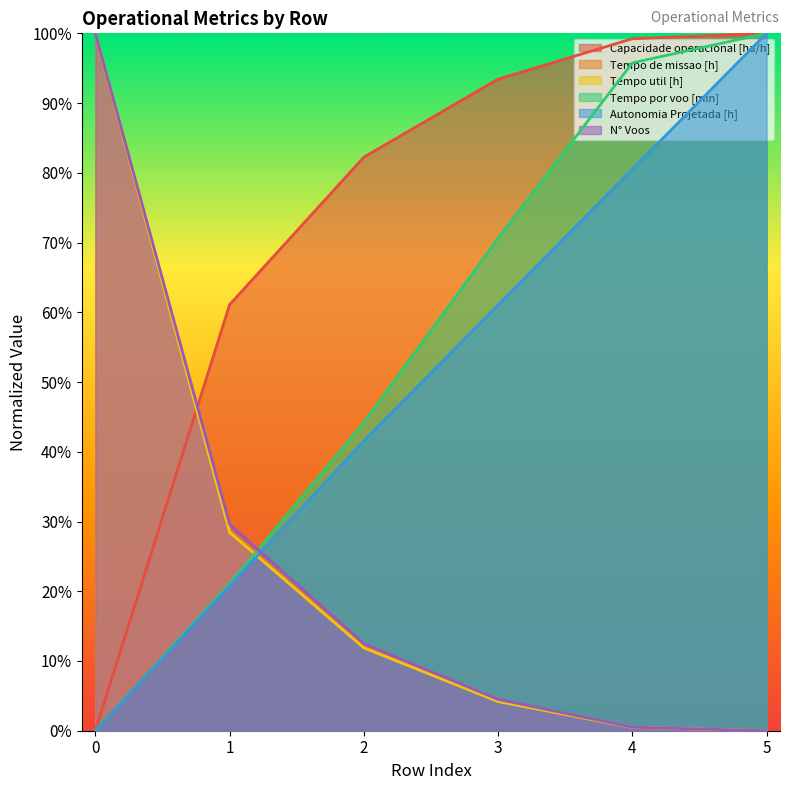

What is the difference between the highest and lowest values at 3?

0.9